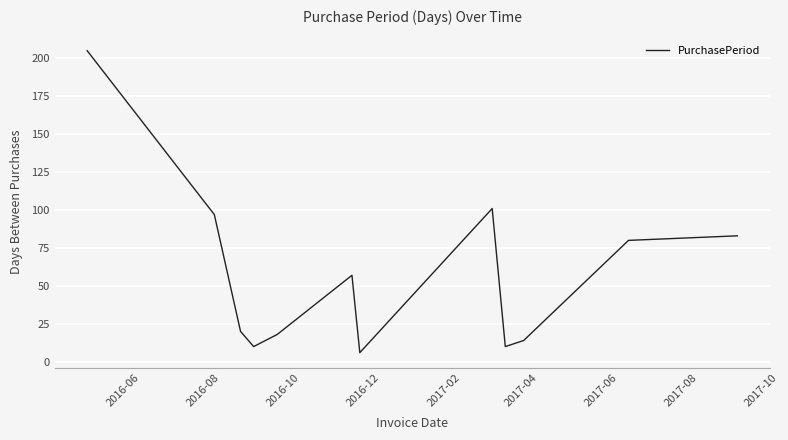

What is the greatest value displayed?

205